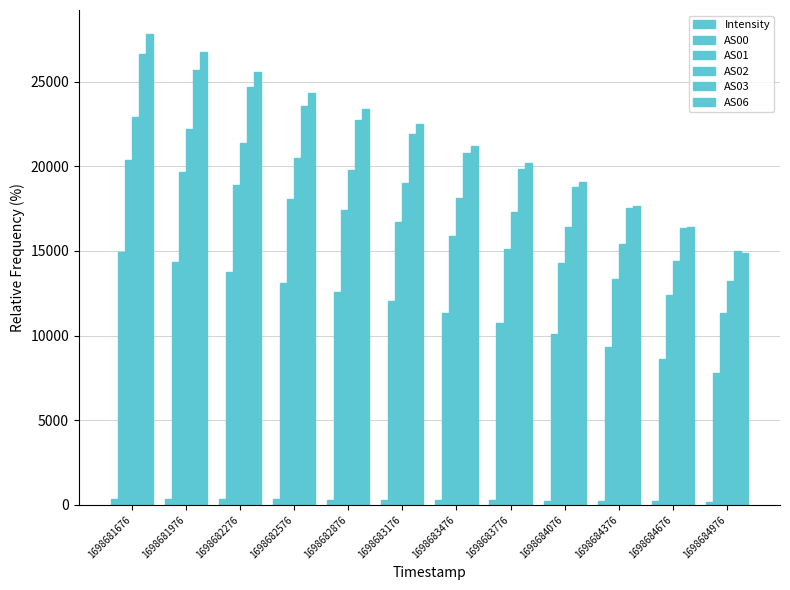

How many distinct data groups are displayed?

6